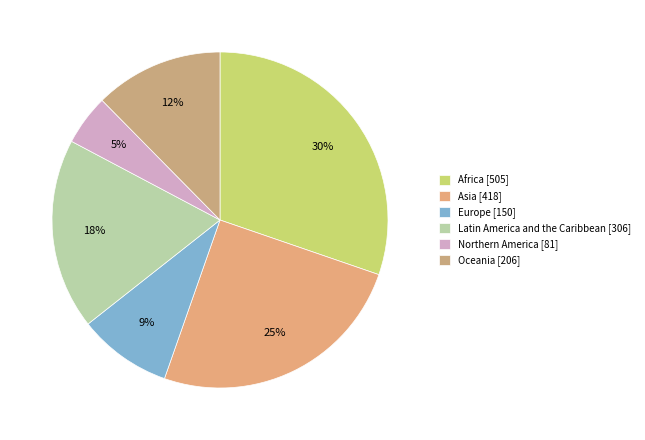

Count the number of slices in the pie.

6